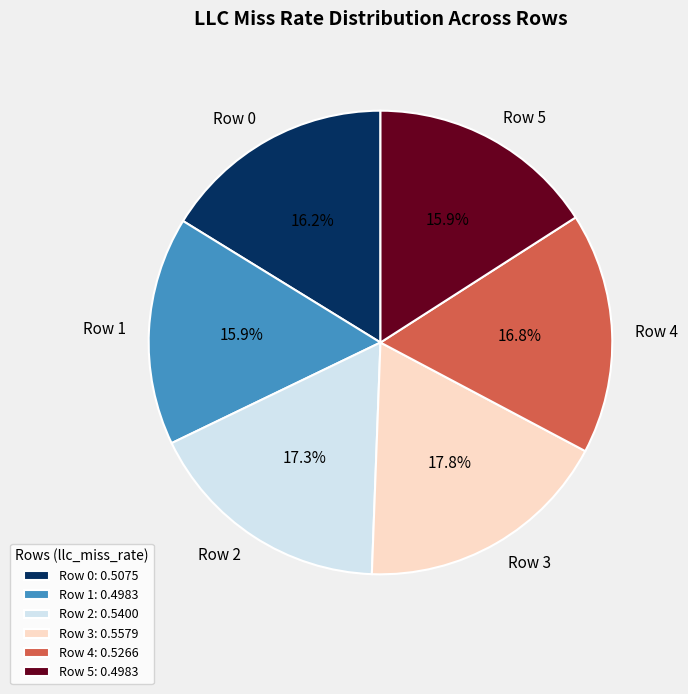

Between Row 1 and Row 4, which is larger?

Row 4